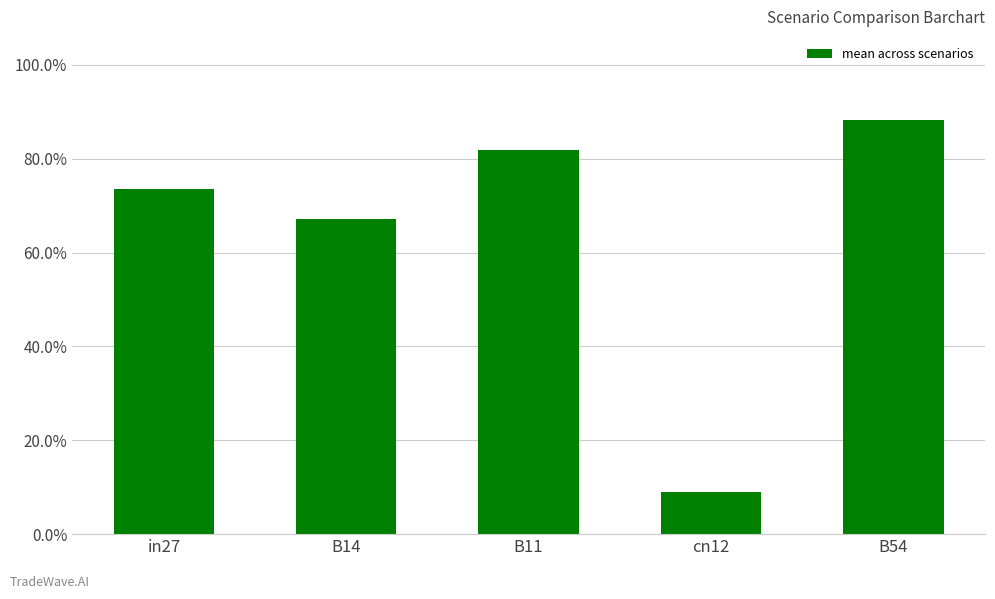

Does the chart contain any negative values?

No